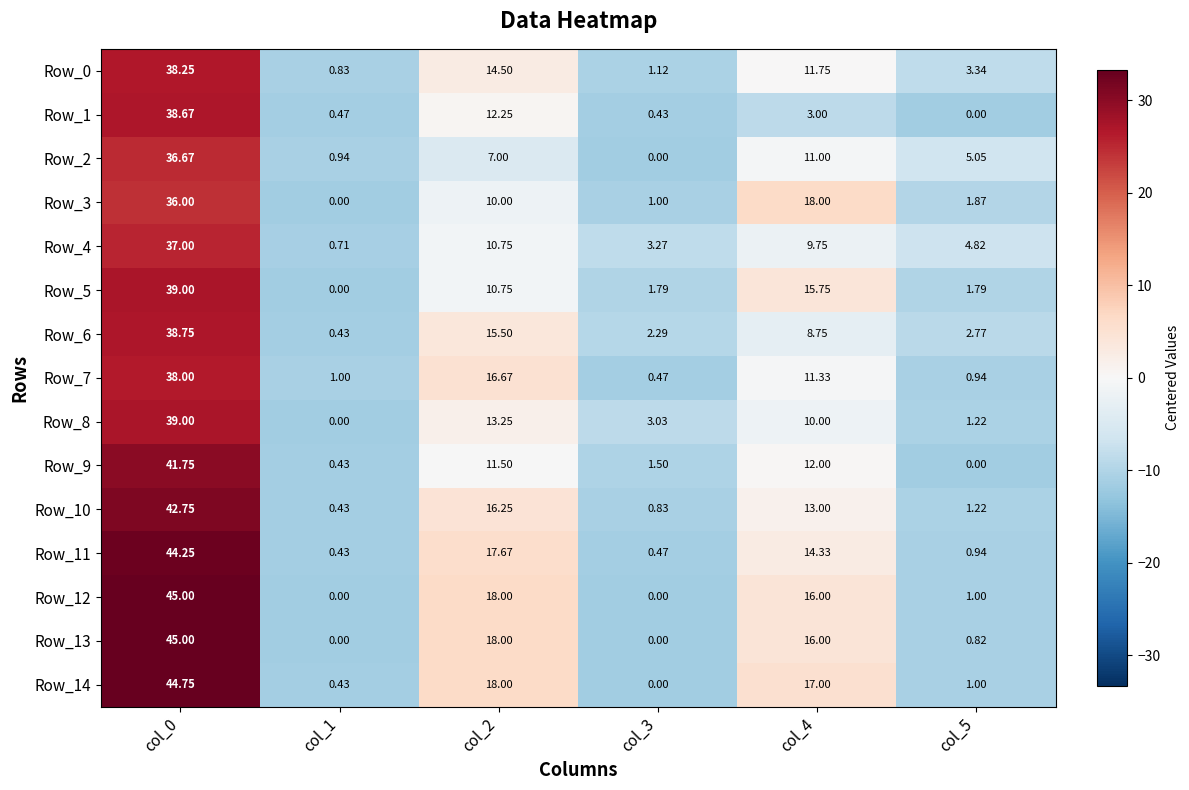

Is the value of Row_1 at col_4 greater than the value of Row_0 at col_5?

No